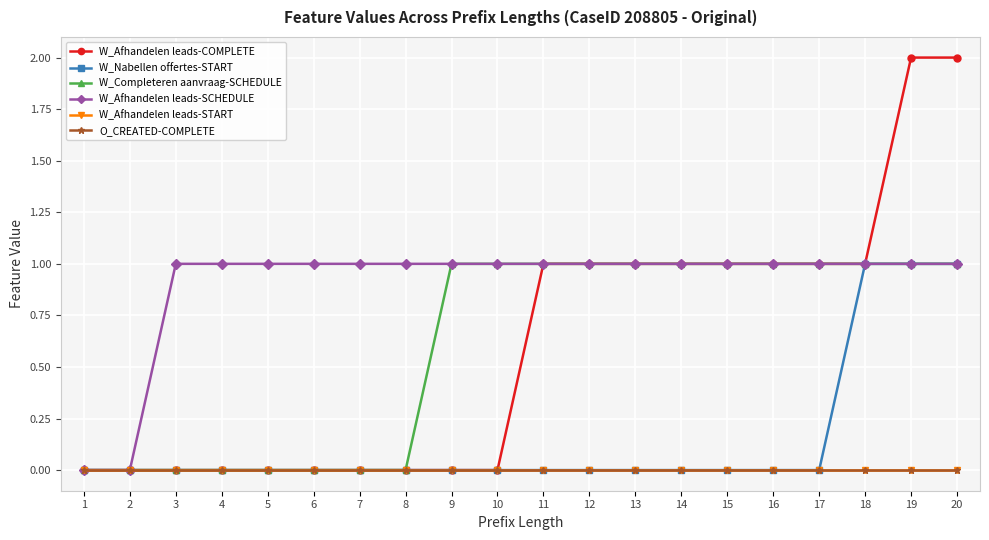

Reading right to left, what are all the values shown in this chart?

W_Afhandelen leads-COMPLETE: 20=2	19=2	18=1	17=1	16=1	15=1	14=1	13=1	12=1	11=1	10=0	9=0	8=0	7=0	6=0	5=0	4=0	3=0	2=0	1=0
W_Nabellen offertes-START: 20=1	19=1	18=1	17=0	16=0	15=0	14=0	13=0	12=0	11=0	10=0	9=0	8=0	7=0	6=0	5=0	4=0	3=0	2=0	1=0
W_Completeren aanvraag-SCHEDULE: 20=1	19=1	18=1	17=1	16=1	15=1	14=1	13=1	12=1	11=1	10=1	9=1	8=0	7=0	6=0	5=0	4=0	3=0	2=0	1=0
W_Afhandelen leads-SCHEDULE: 20=1	19=1	18=1	17=1	16=1	15=1	14=1	13=1	12=1	11=1	10=1	9=1	8=1	7=1	6=1	5=1	4=1	3=1	2=0	1=0
W_Afhandelen leads-START: 20=0	19=0	18=0	17=0	16=0	15=0	14=0	13=0	12=0	11=0	10=0	9=0	8=0	7=0	6=0	5=0	4=0	3=0	2=0	1=0
O_CREATED-COMPLETE: 20=0	19=0	18=0	17=0	16=0	15=0	14=0	13=0	12=0	11=0	10=0	9=0	8=0	7=0	6=0	5=0	4=0	3=0	2=0	1=0